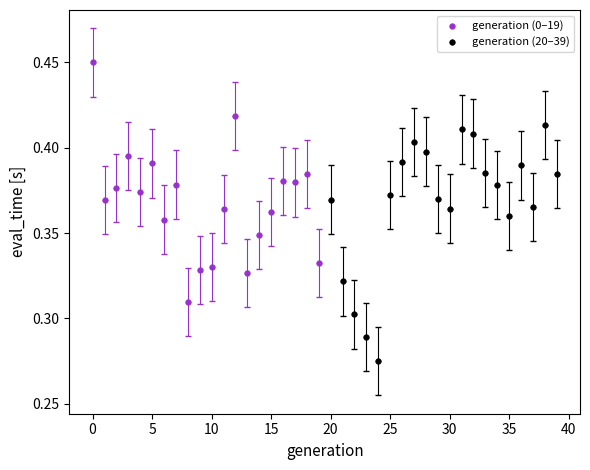

Which series reaches the minimum Y coordinate?

generation (20–39)